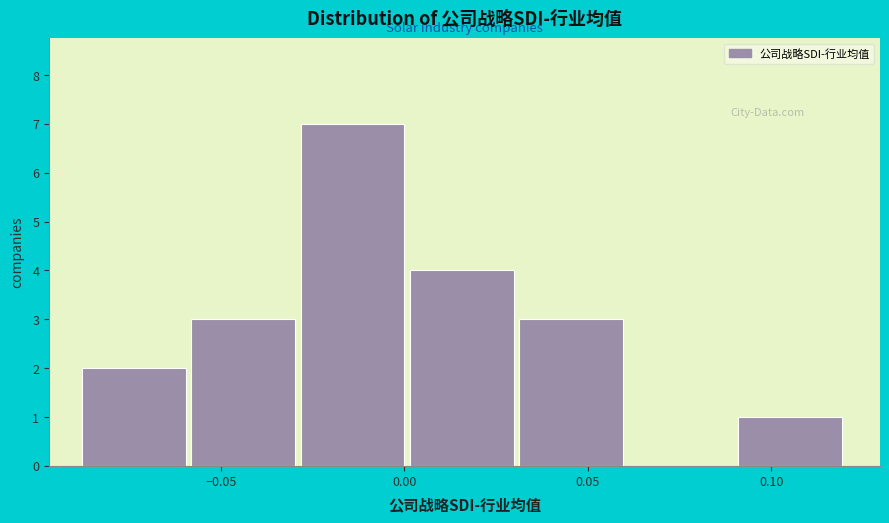

What is the height of the bar covering -0.03 to 0.00 on the x-axis? Neither the bar edges nor the heights are printed on the chart, so give them approximately, as read against the axes.

7